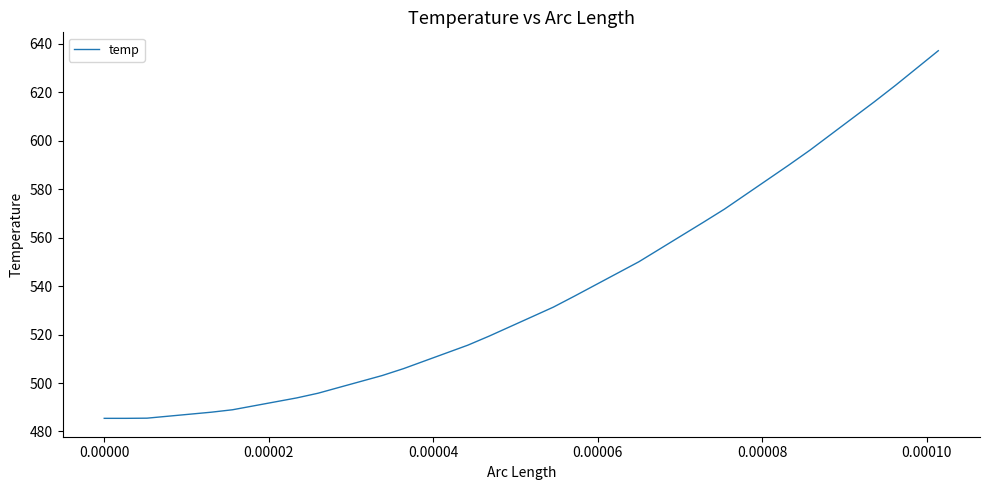

What is the greatest value displayed?

637.1